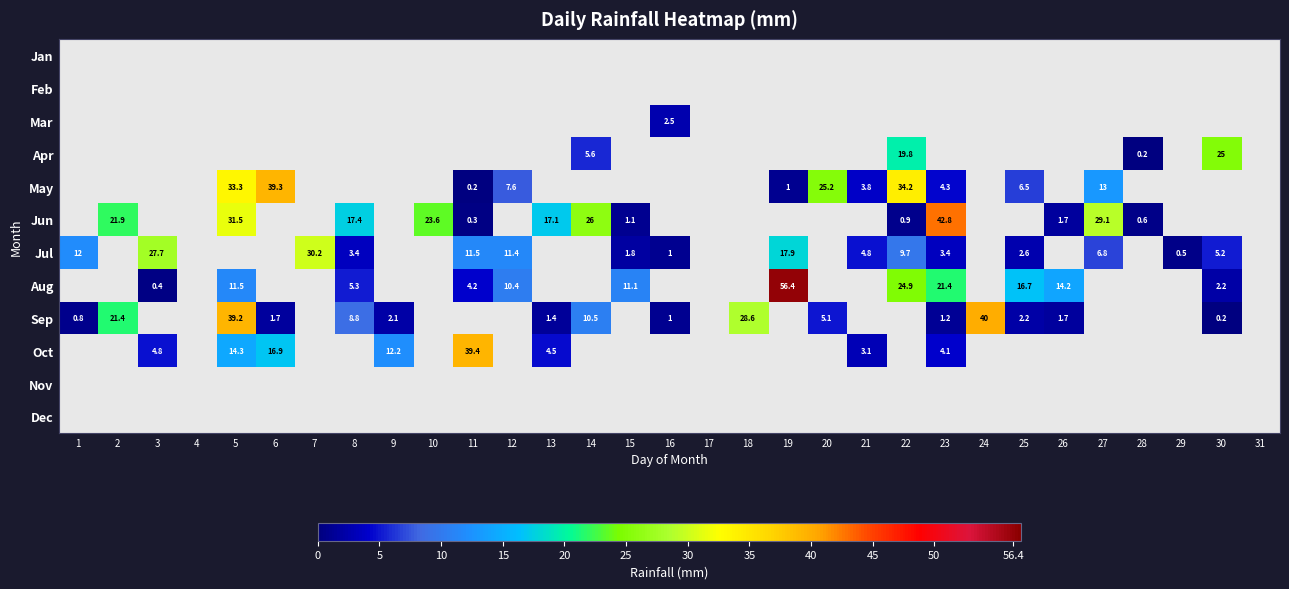

Is it true that Jun equals 1.1 at 15?

True